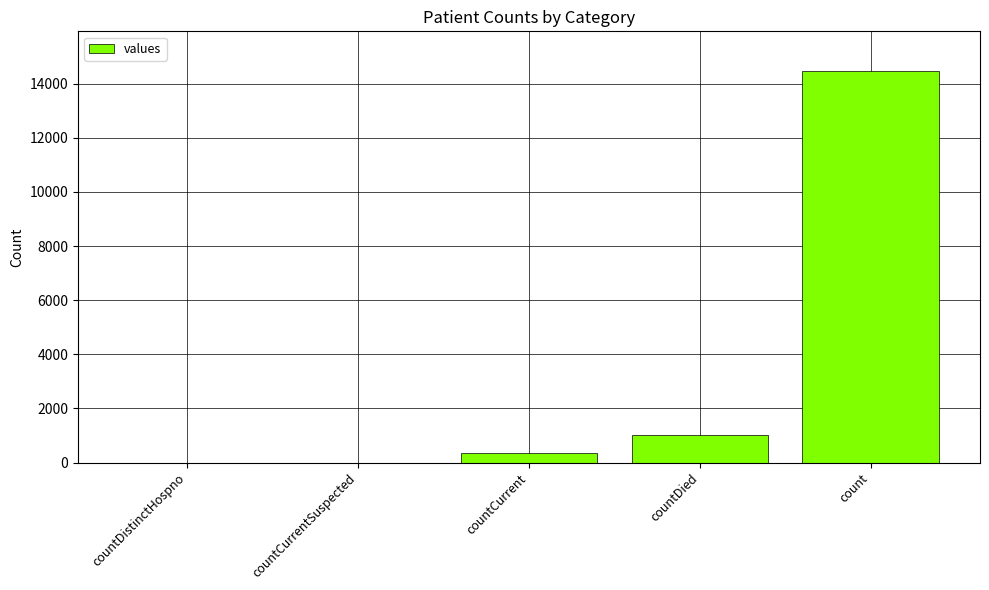

Reading left to right, list all the values displayed in this chart.

0	0	345	1033	14488